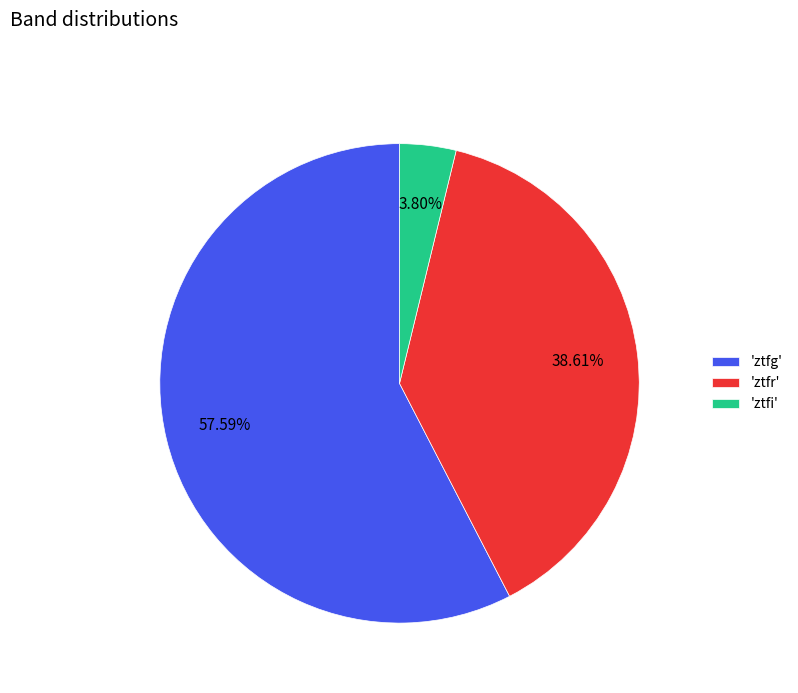

What is the smallest slice in the pie chart?

'ztfi'